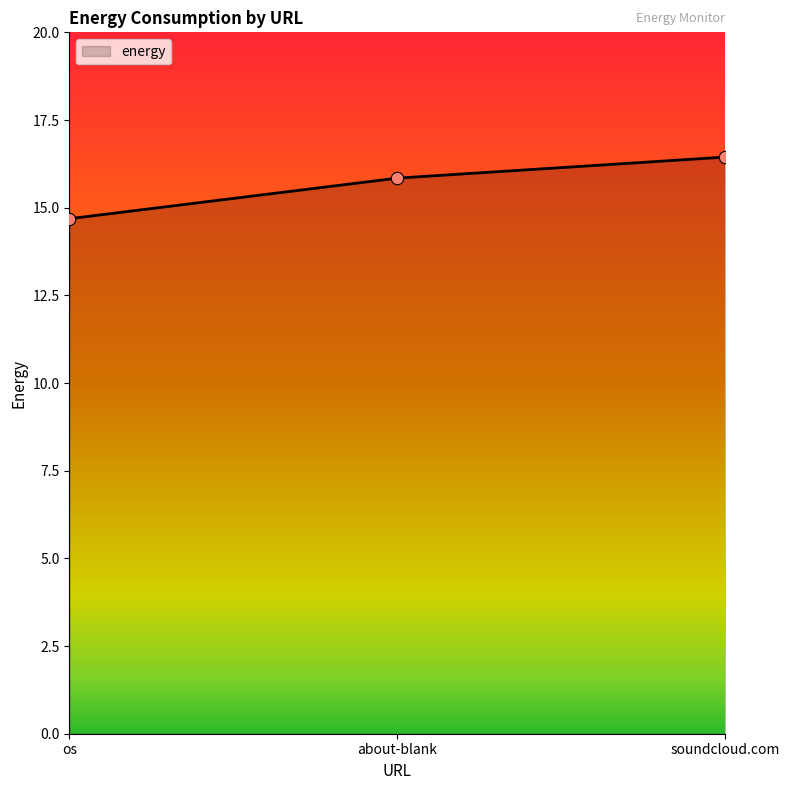

What is the ratio of the value at os to the value at about-blank?

0.9